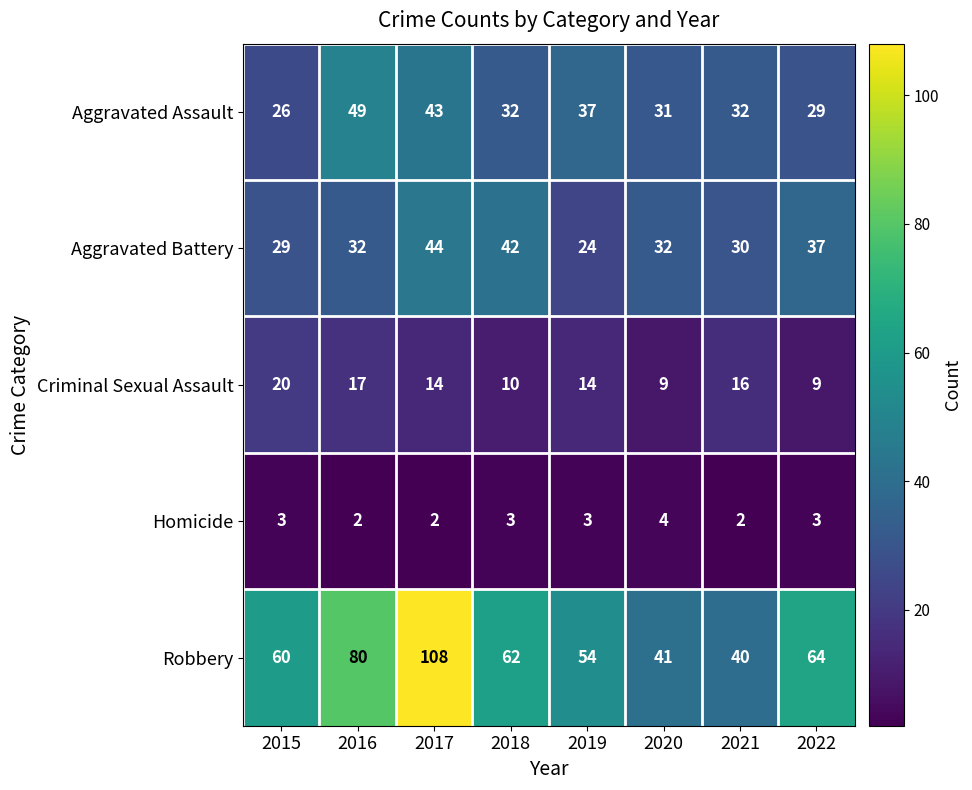

What is the maximum value shown in the chart?

108